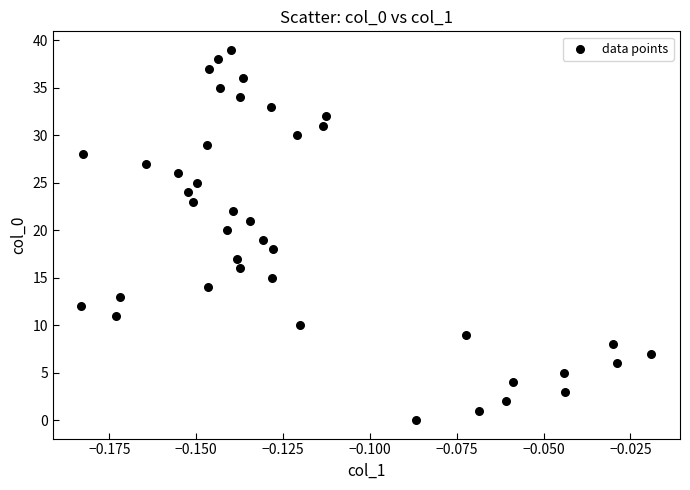

What is the range of Y values (max minus min)?

39